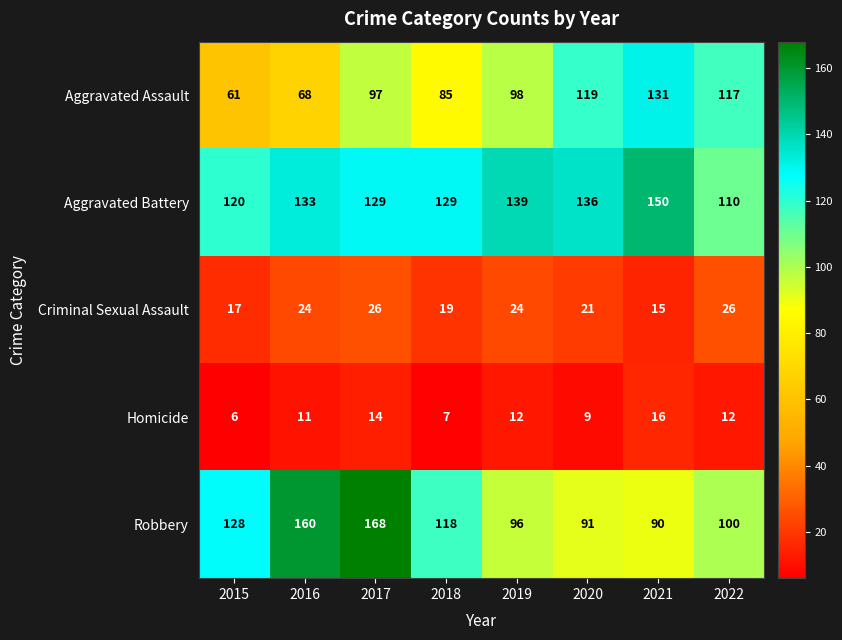

At how many categories does at least one series exceed 154?

2